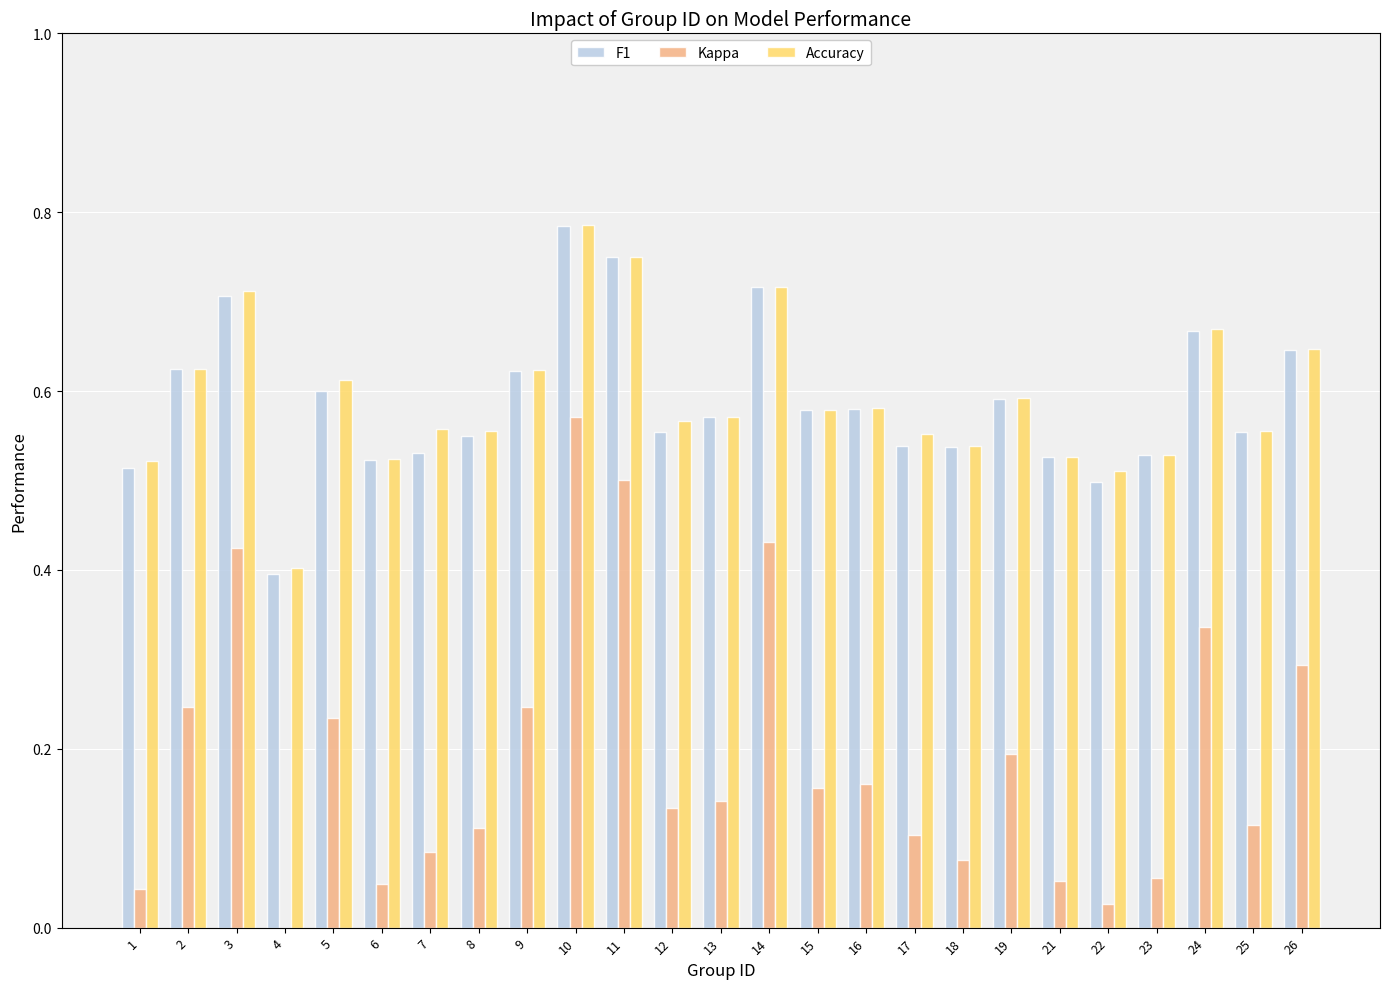

At how many categories does at least one series exceed 0?

25